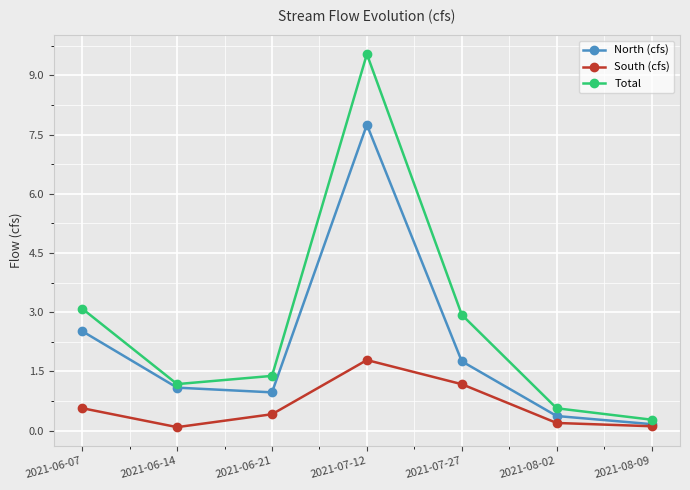

Count the number of categories in the chart.

7